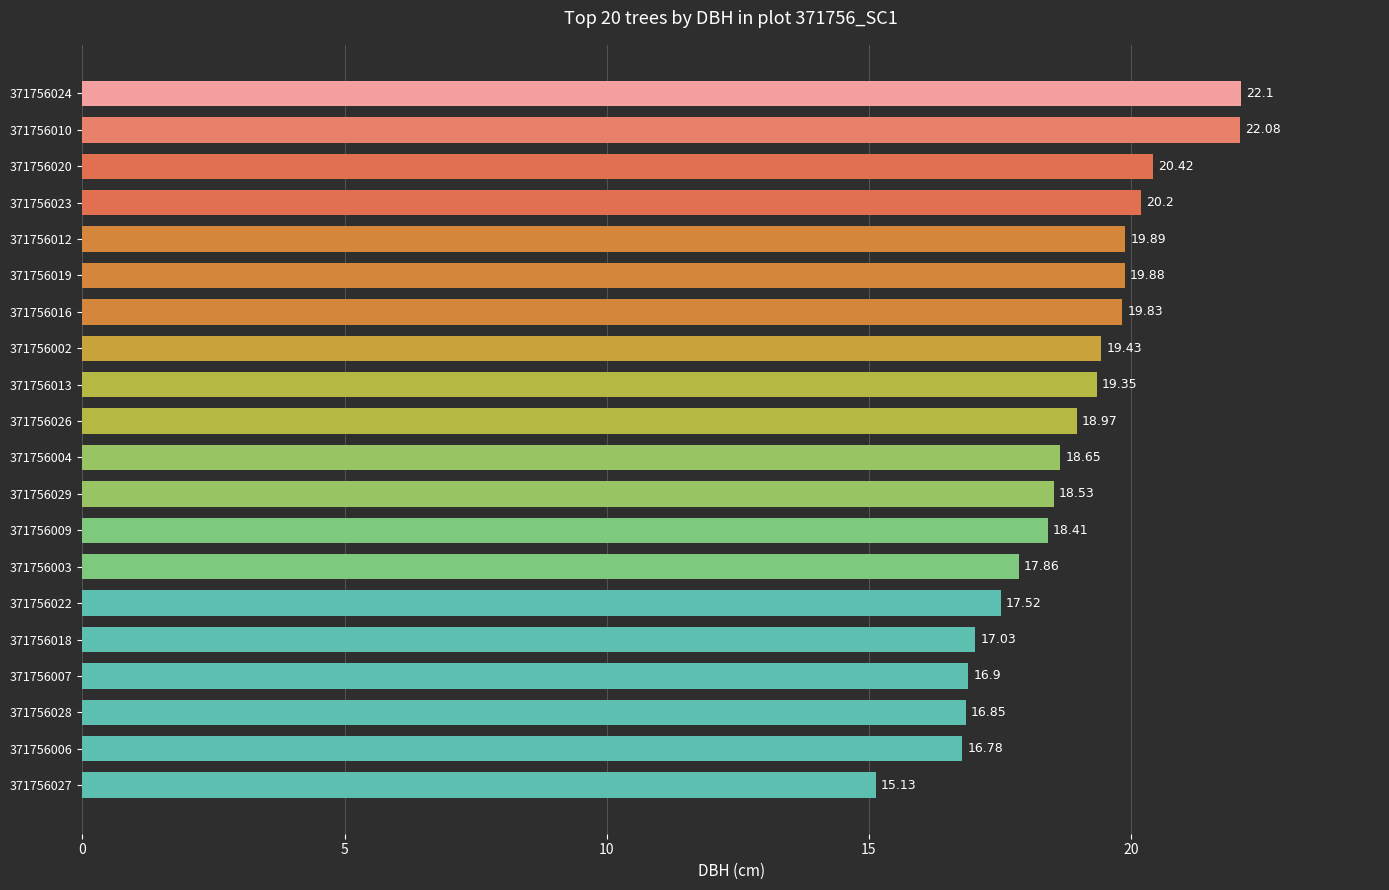

Rank the categories by value from highest to lowest.

371756024, 371756010, 371756020, 371756023, 371756012, 371756019, 371756016, 371756002, 371756013, 371756026, 371756004, 371756029, 371756009, 371756003, 371756022, 371756018, 371756007, 371756028, 371756006, 371756027